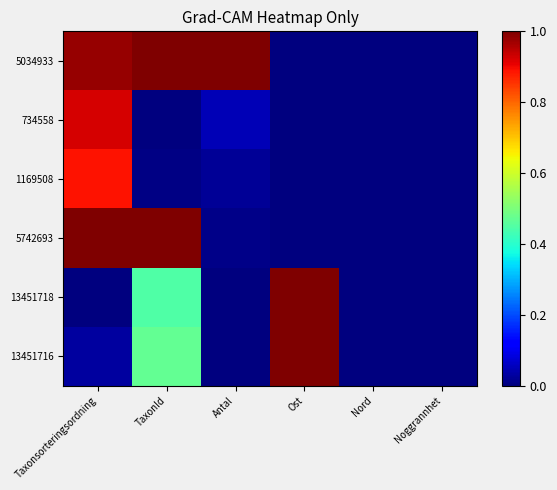

Reading left to right, extract all data points from this chart.

5034933: Taxonsorteringsordning=1.0	TaxonId=1.0	Antal=1.0	Ost=0.0	Nord=0.0	Noggrannhet=0.0
734558: Taxonsorteringsordning=0.9	TaxonId=0.0	Antal=0.1	Ost=0.0	Nord=0.0	Noggrannhet=0.0
1169508: Taxonsorteringsordning=0.9	TaxonId=0.0	Antal=0.0	Ost=0.0	Nord=0.0	Noggrannhet=0.0
5742693: Taxonsorteringsordning=1.0	TaxonId=1.0	Antal=0.0	Ost=0.0	Nord=0.0	Noggrannhet=0.0
13451718: Taxonsorteringsordning=0.0	TaxonId=0.4	Antal=0.0	Ost=1.0	Nord=0.0	Noggrannhet=0.0
13451716: Taxonsorteringsordning=0.0	TaxonId=0.5	Antal=0.0	Ost=1.0	Nord=0.0	Noggrannhet=0.0